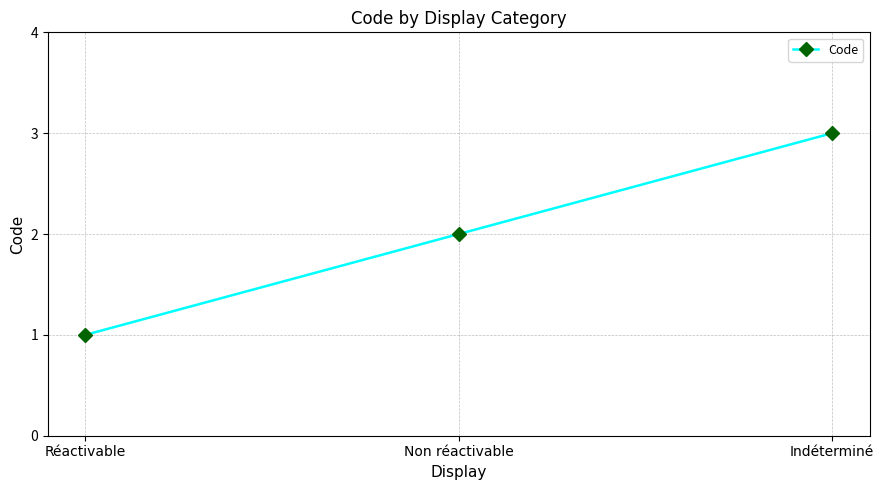

The chart shows a value of 3 at Indéterminé. True or false?

True